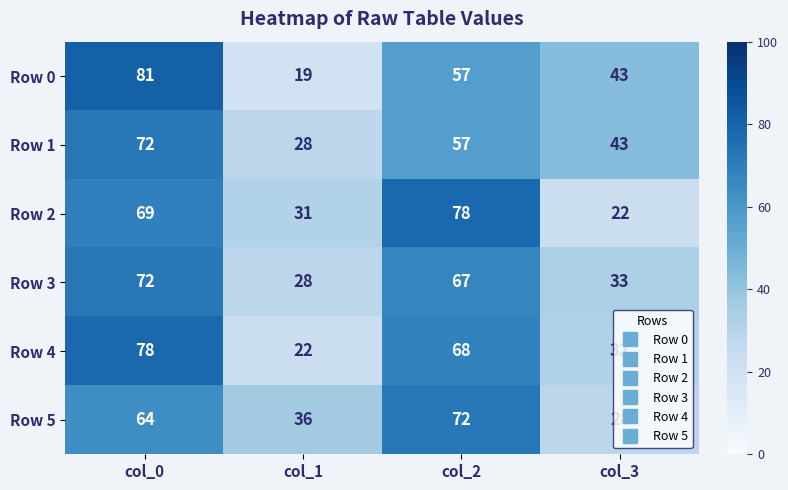

At which label does Row 4 first exceed 68?

col_0